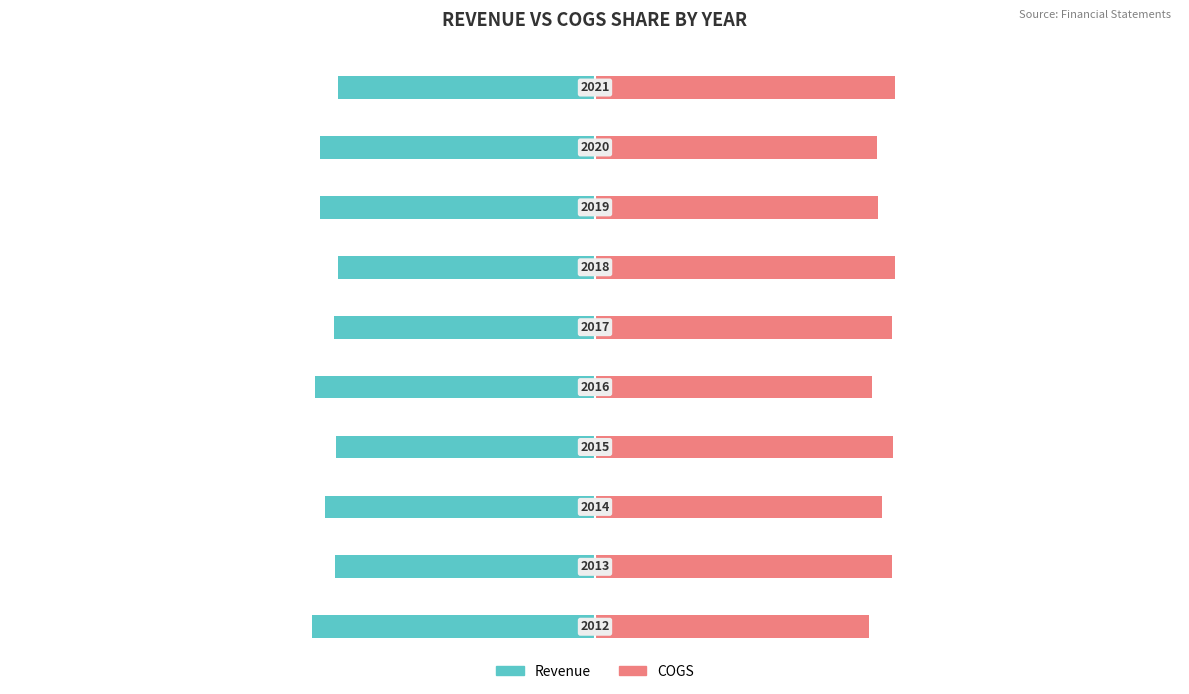

Which series has the widest spread of values?

COGS